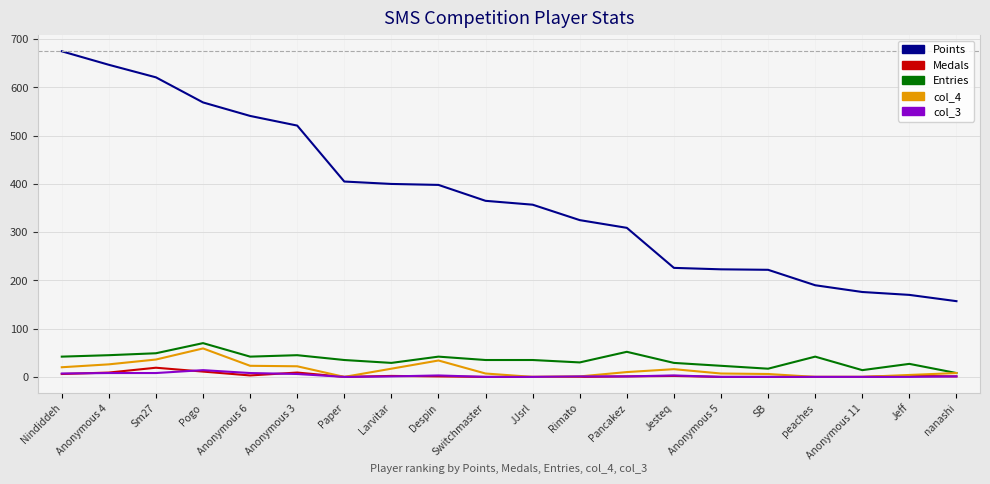

Which series has the widest spread of values?

Points